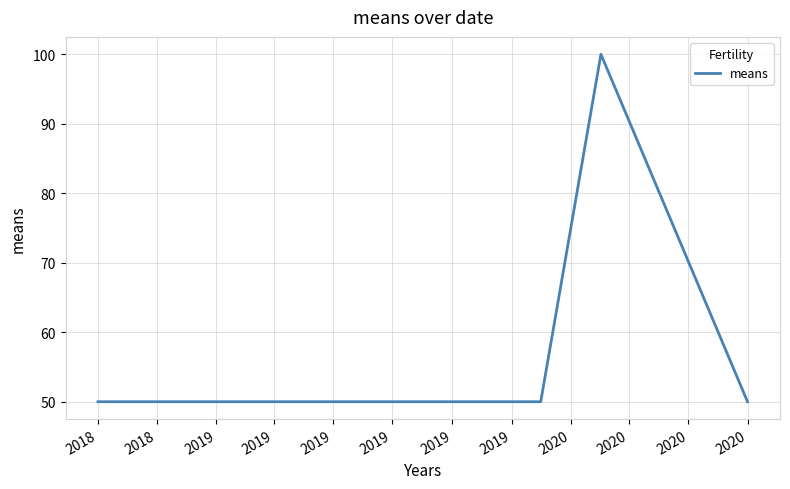

What is the minimum value shown in the chart?

50